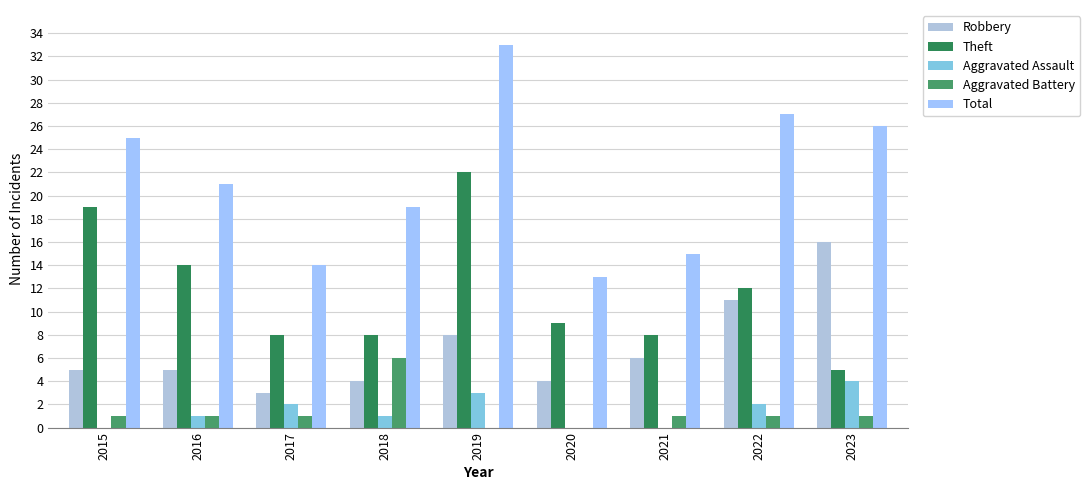

What is the difference between the second highest and minimum values in the Total series?

14